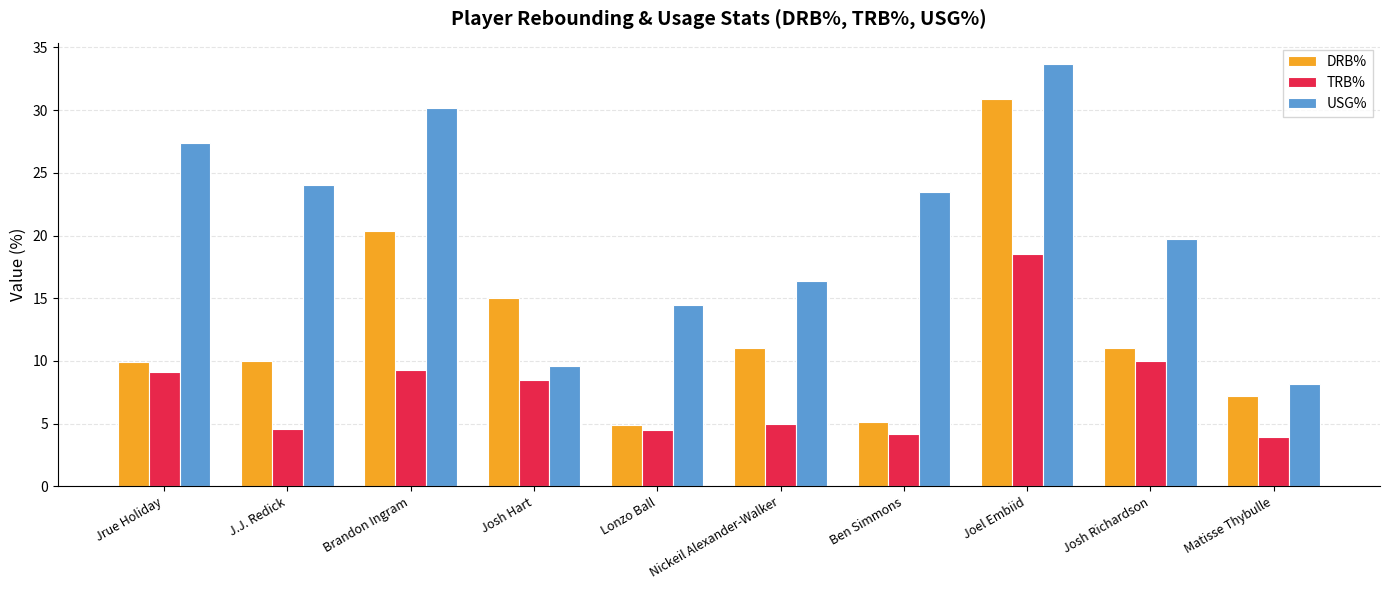

What is the difference between the USG% values at J.J. Redick and Nickeil Alexander-Walker?

7.6